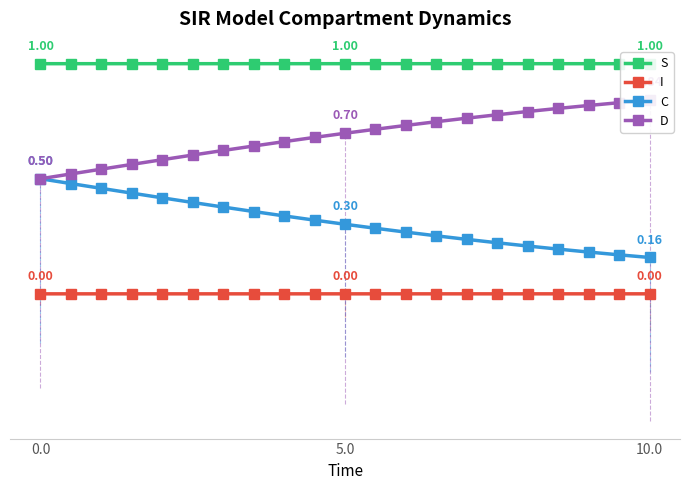

Is this an area chart (filled region under the line)?

No